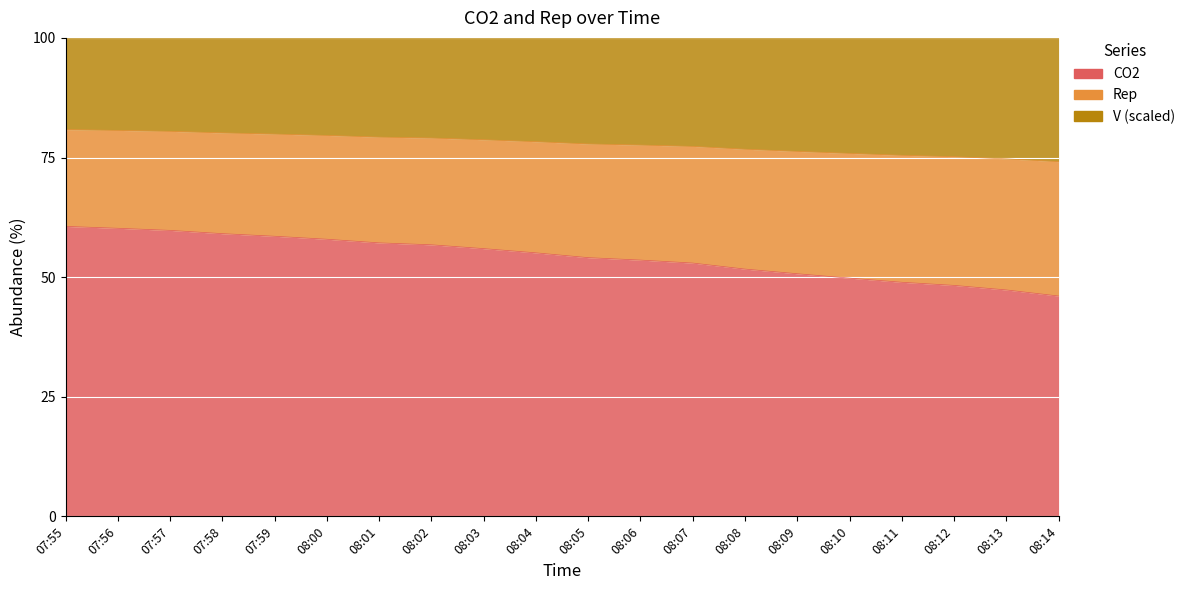

Rank the categories by CO2 value from lowest to highest.

08:14, 08:13, 08:12, 08:11, 08:10, 08:09, 08:08, 08:07, 08:06, 08:05, 08:04, 08:03, 08:02, 08:01, 08:00, 07:59, 07:58, 07:57, 07:56, 07:55